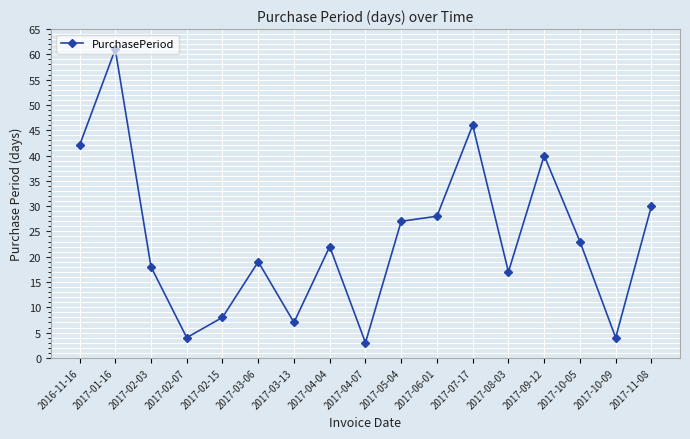

What is the minimum value shown in the chart?

3